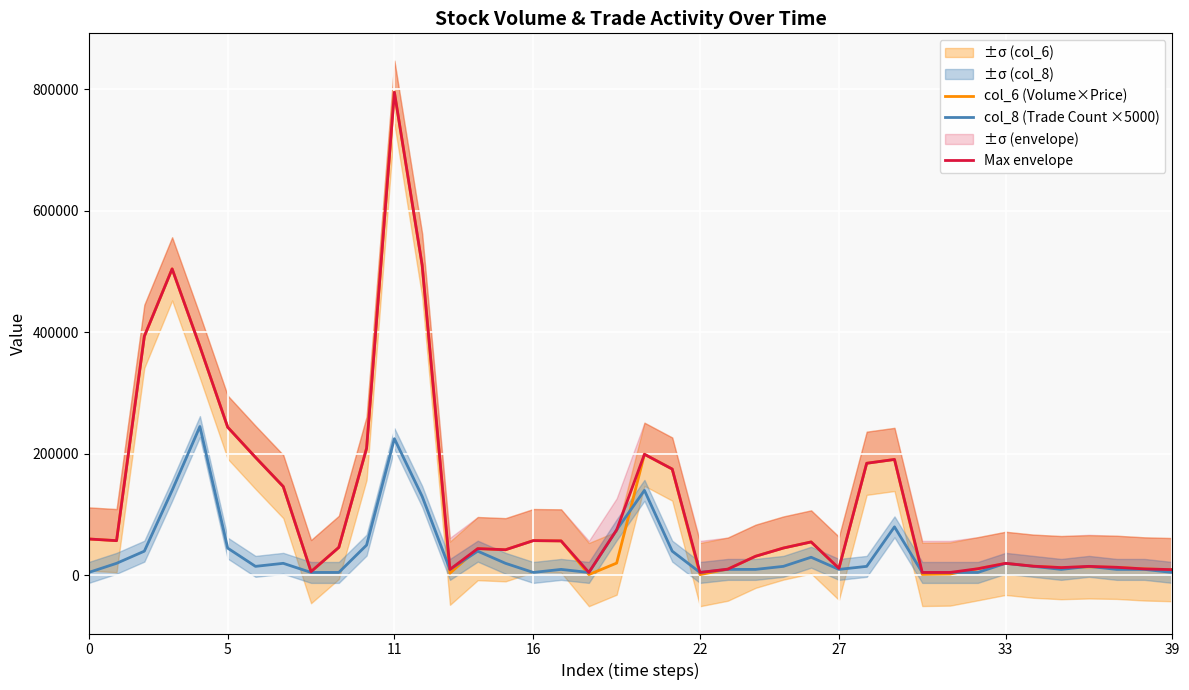

Which category has the lowest value across all series?

22